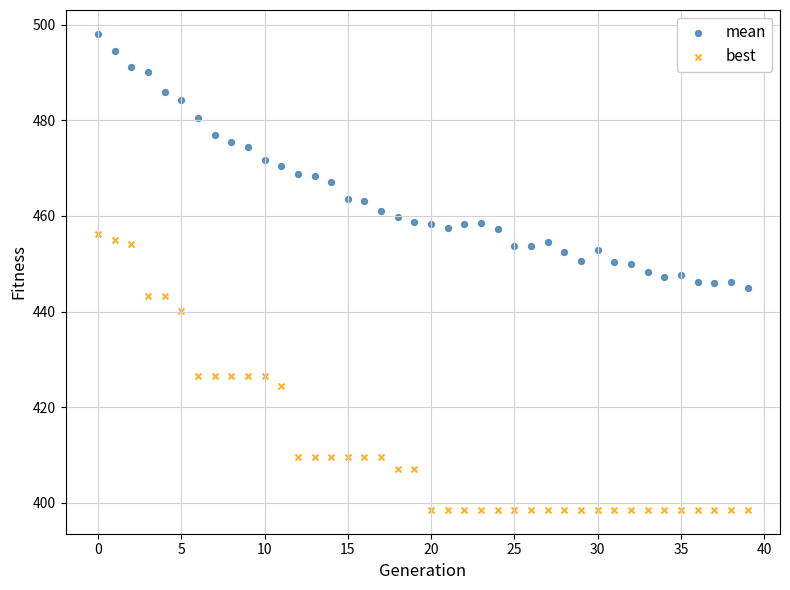

Which series has the largest Y range (max minus min)?

best